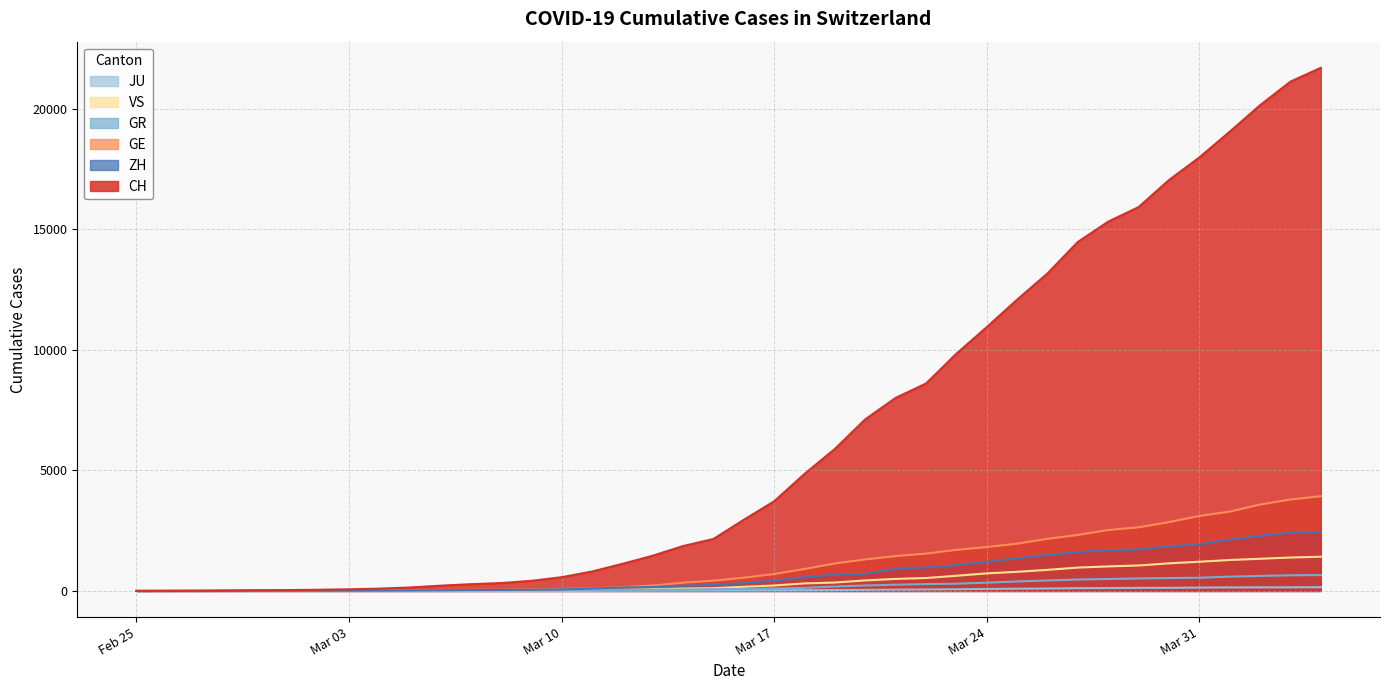

Which series changed the most between 2020-03-18 and 2020-03-29?

CH